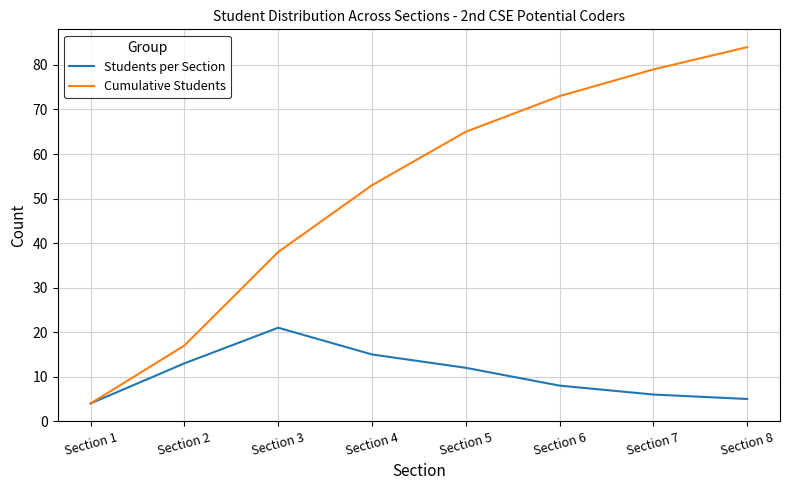

How many lines are shown in the chart?

2